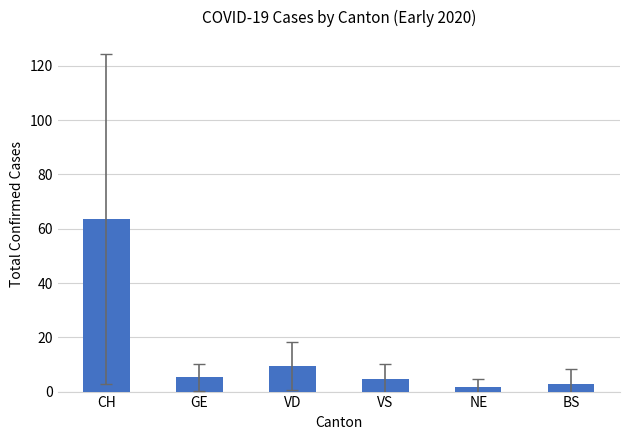

True or false: the data shows 1.8 at NE.

True